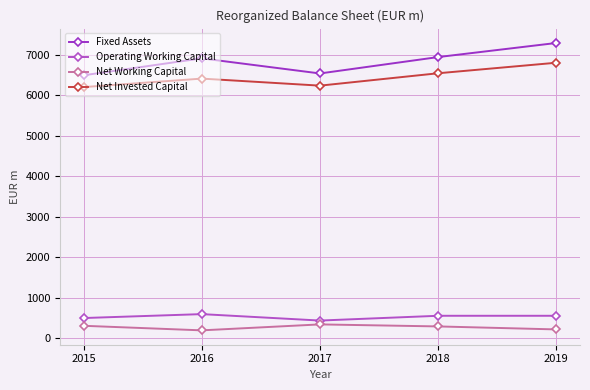

The Net Working Capital series shows 292 at 2018. True or false?

True